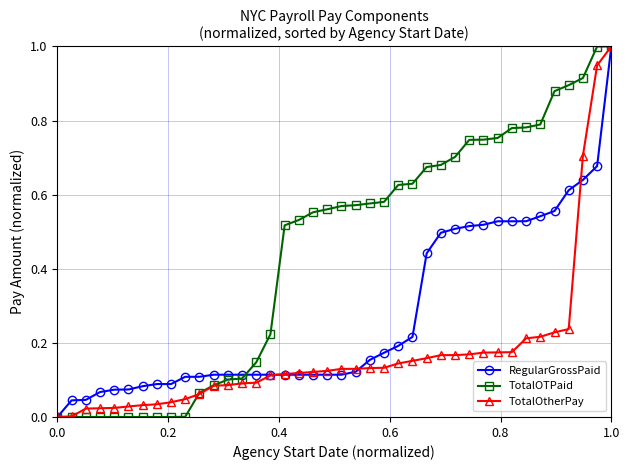

What is the maximum value shown in the chart?

1.0